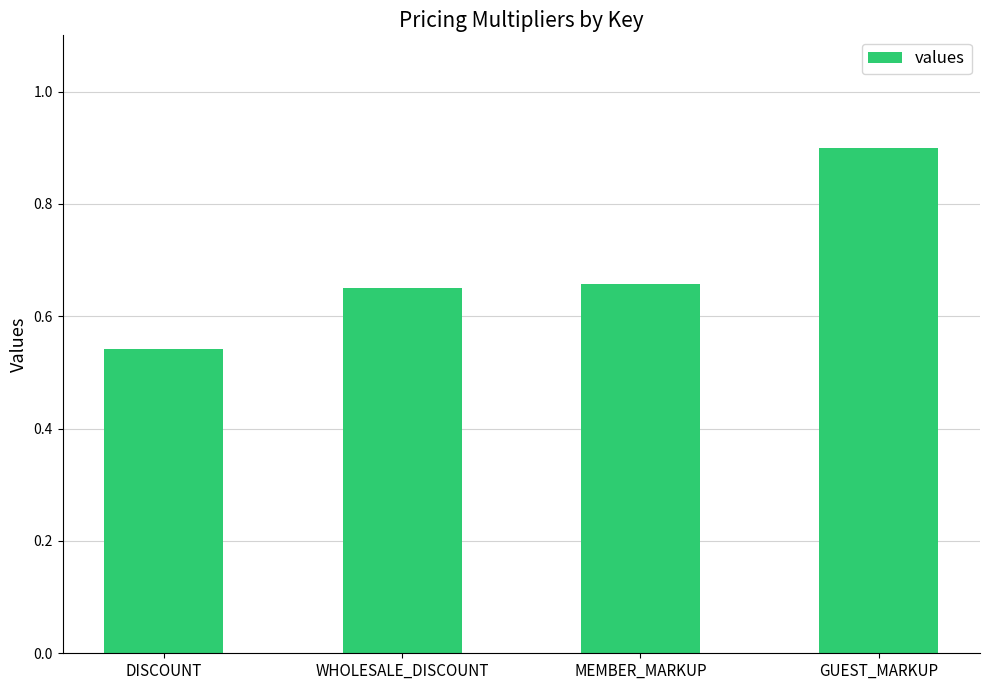

What position from the right is WHOLESALE_DISCOUNT?

3